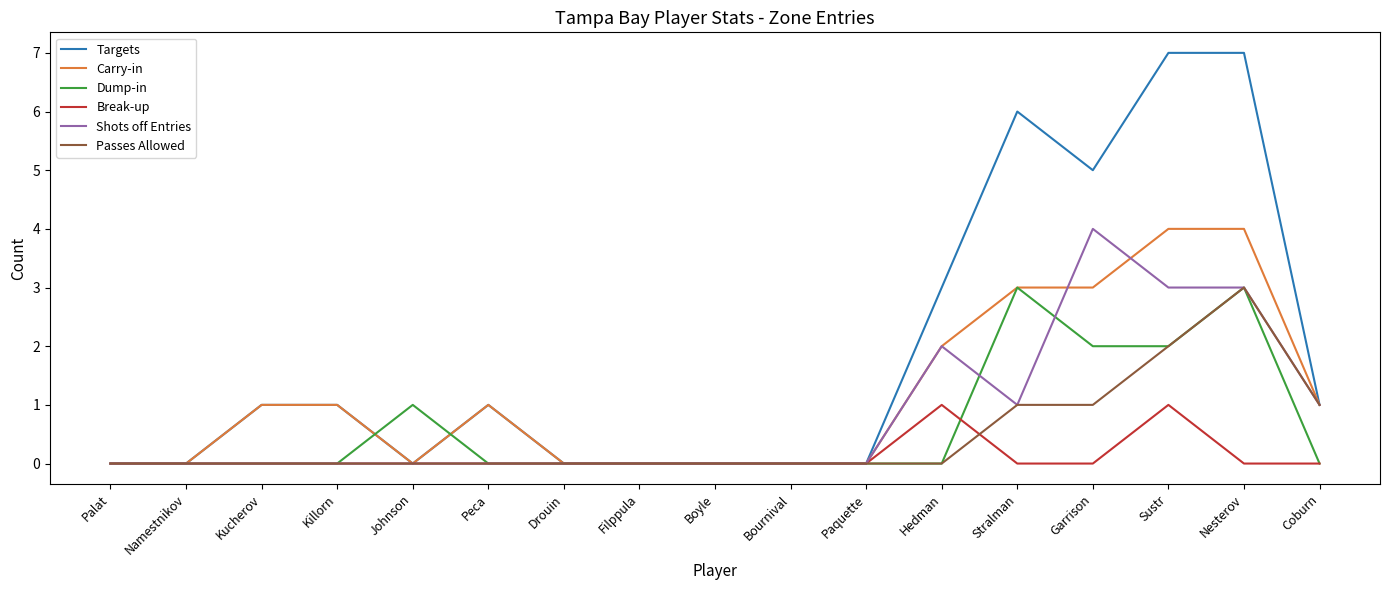

What is the spread (max minus min) of values at Nesterov?

7